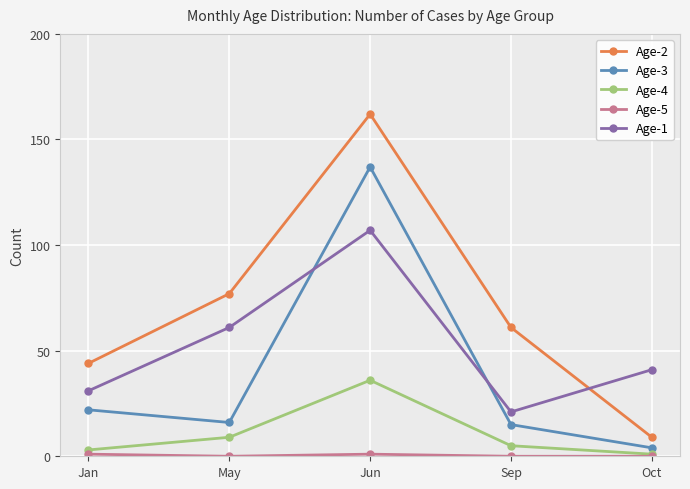

At which label is Age-2 closest to 85?

May